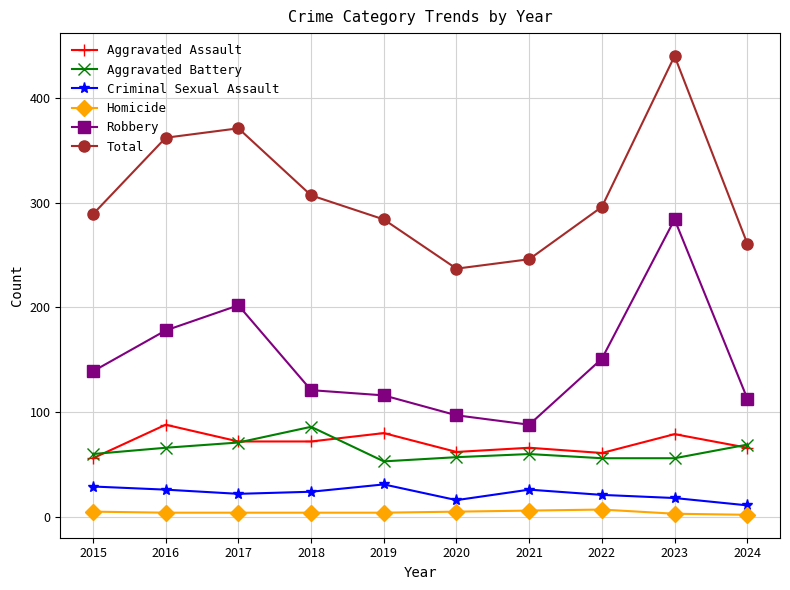

At which category does Robbery reach its first local peak?

2017